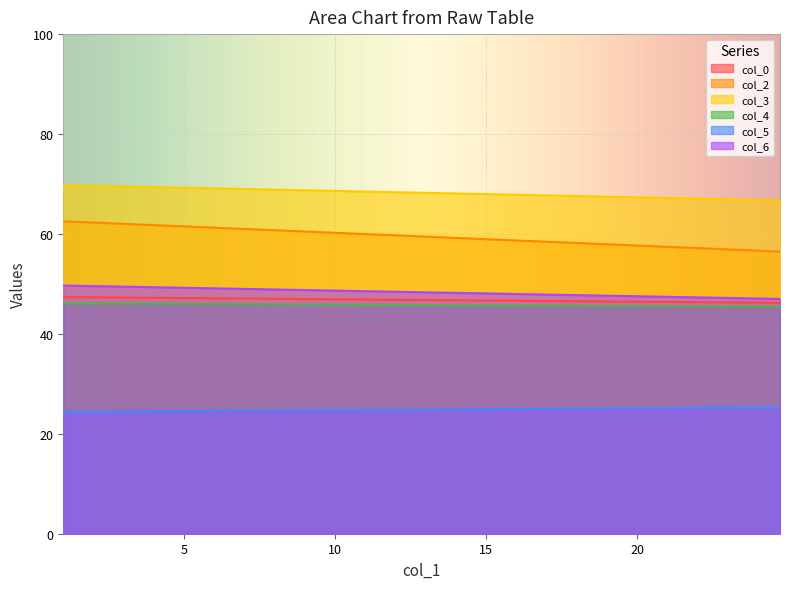

Which series has the largest total across all categories?

col_3